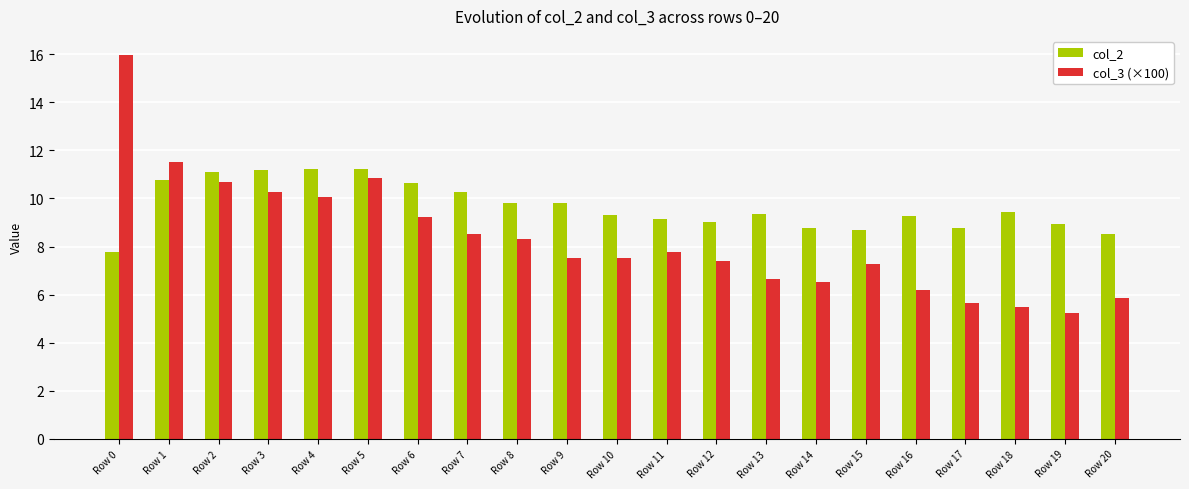

Is it true that col_2 equals 3.0 at Row 0?

False